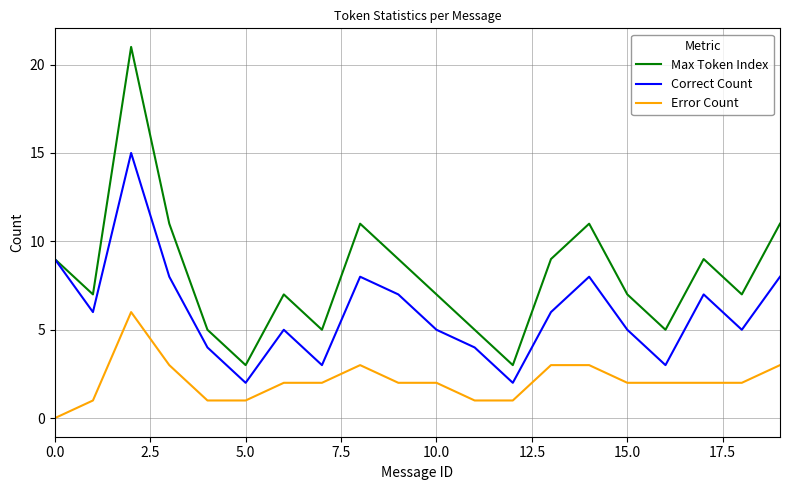

What is the maximum value shown in the chart?

21